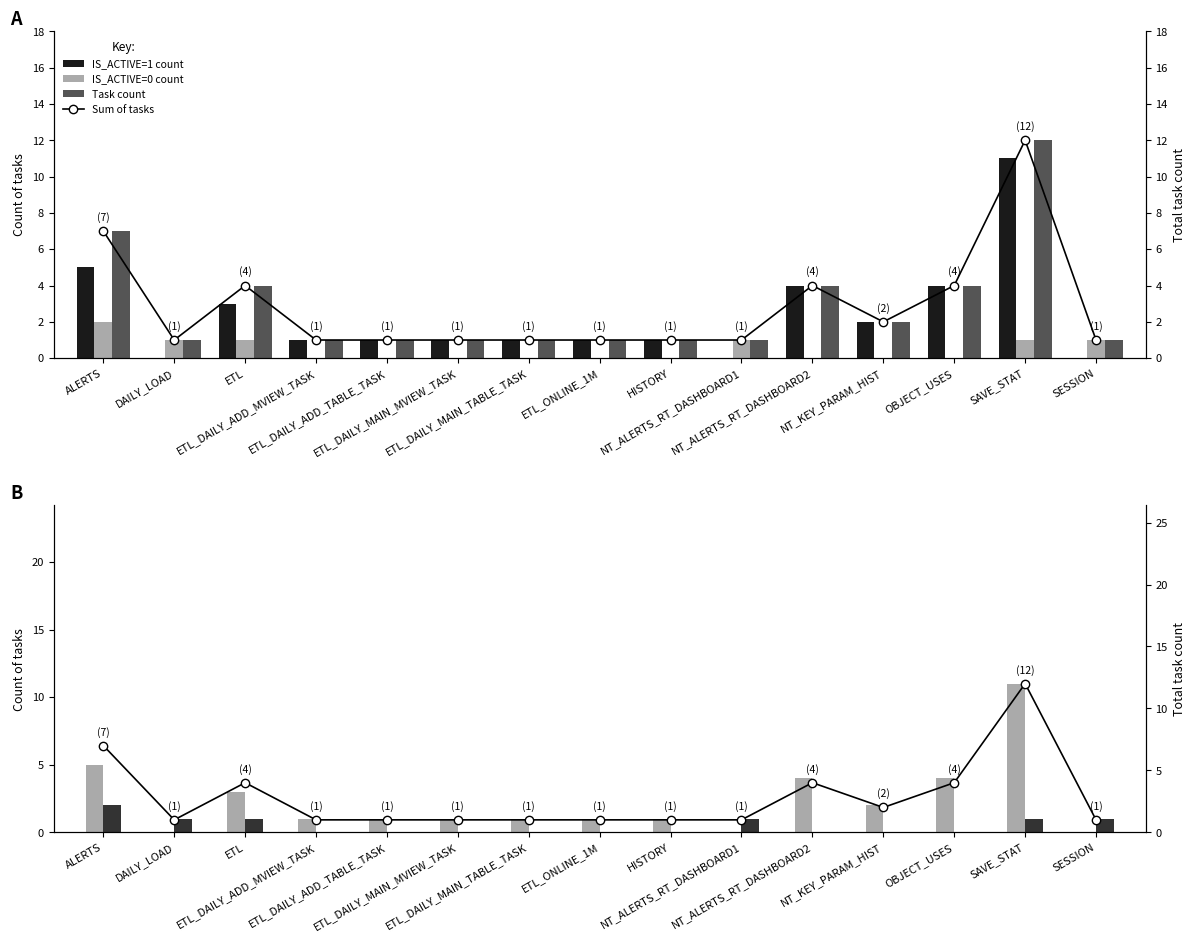

What is the difference between the maximum and minimum values in the Task count series?

11